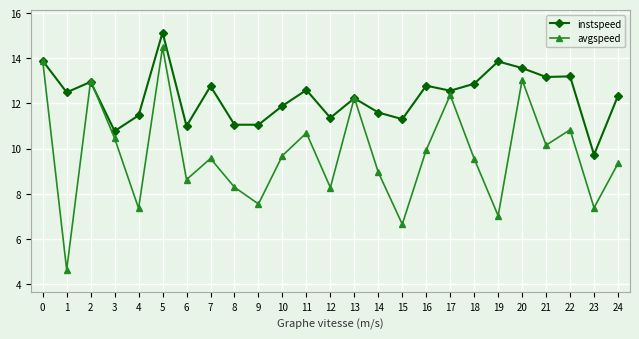

What is the spread (max minus min) of values at 5?

0.7